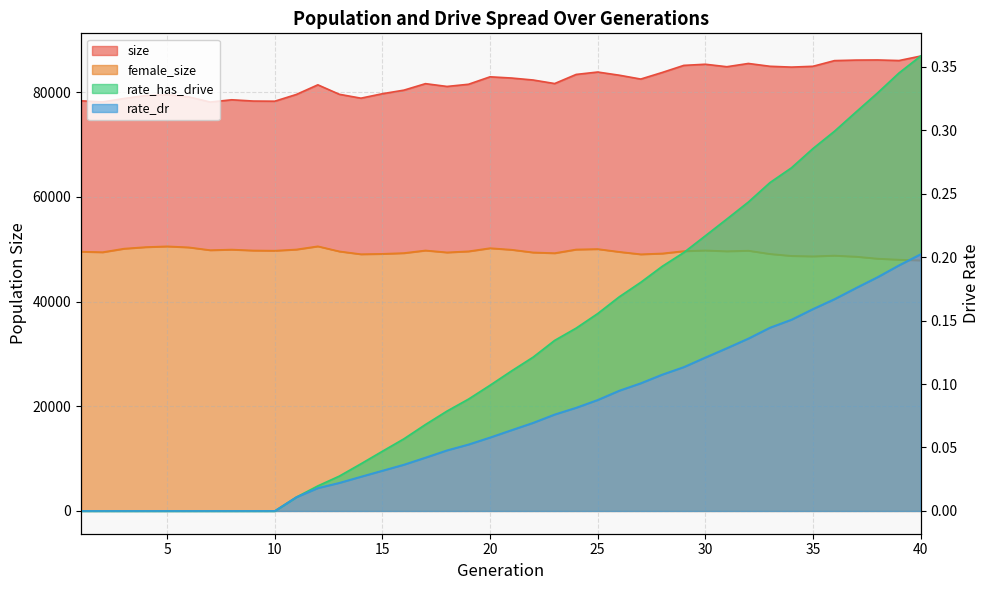

True or false: rate_has_drive and rate_dr intersect in this chart.

False